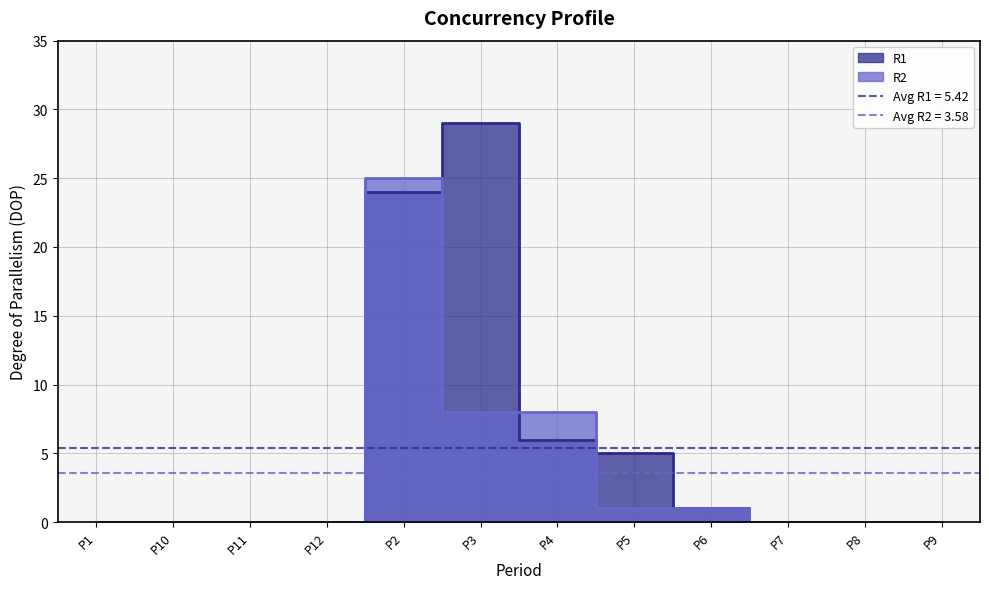

Which series has the largest total across all categories?

R1